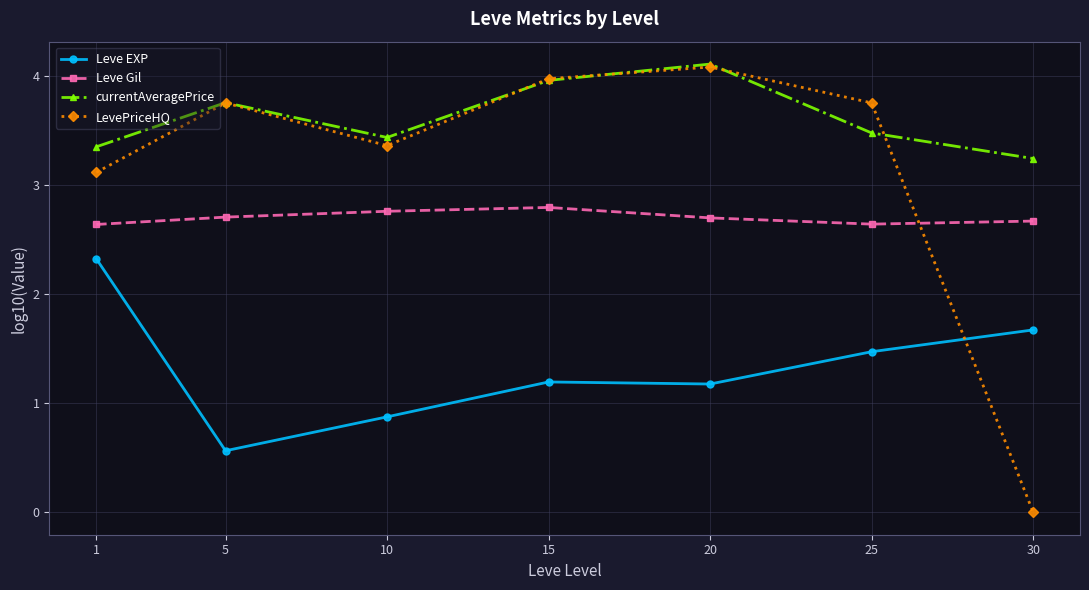

True or false: LevePriceHQ and Leve Gil cross at least once.

True